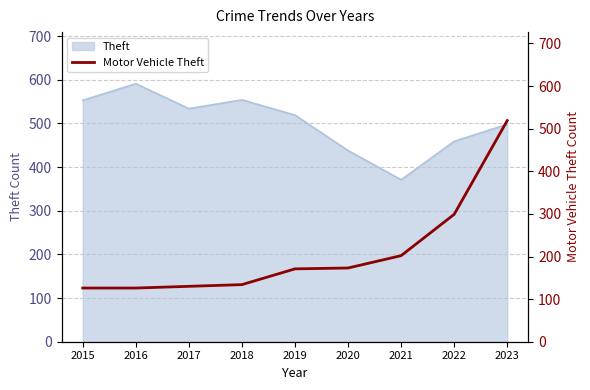

Which category has the highest value in the Theft series?

2016